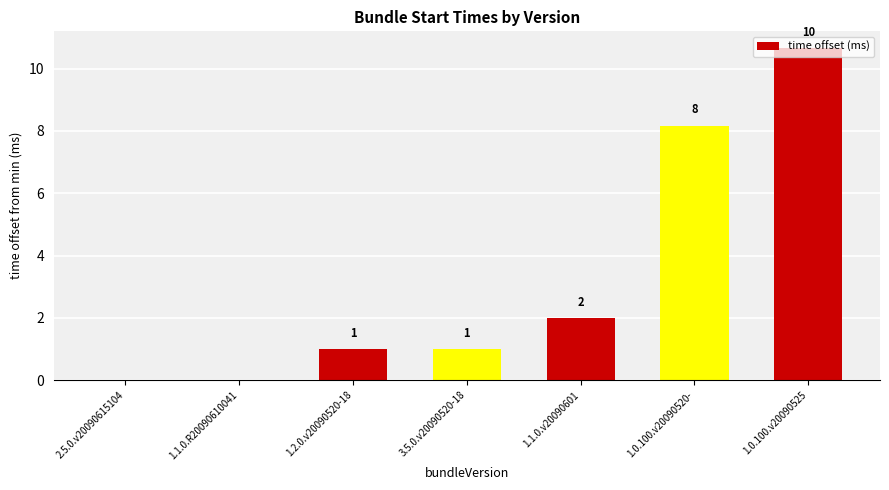

At which label is the value closest to 5?

1.1.0.v20090601